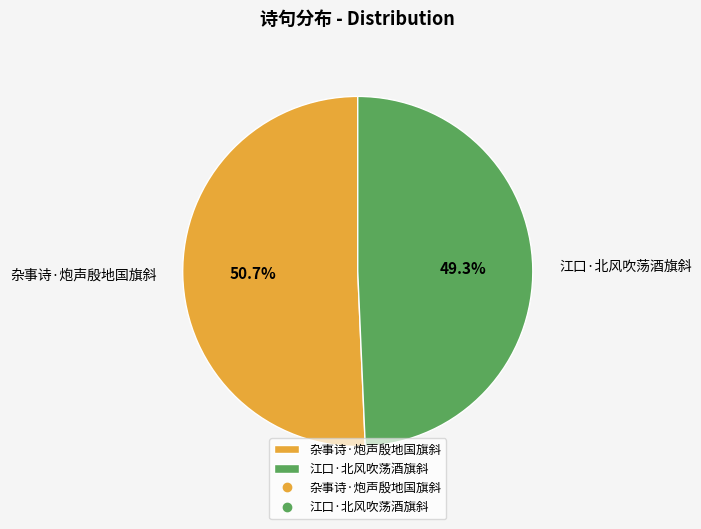

To the nearest percent, what percentage of the pie is 江口·北风吹荡酒旗斜?

49%